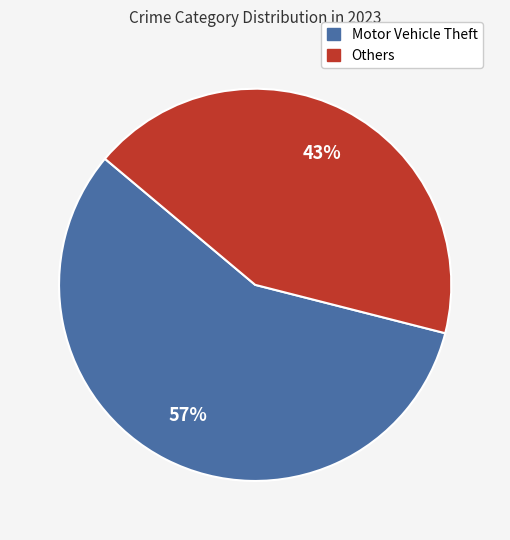

Approximately how many times larger is the value at Motor Vehicle Theft compared to Others?

1.3